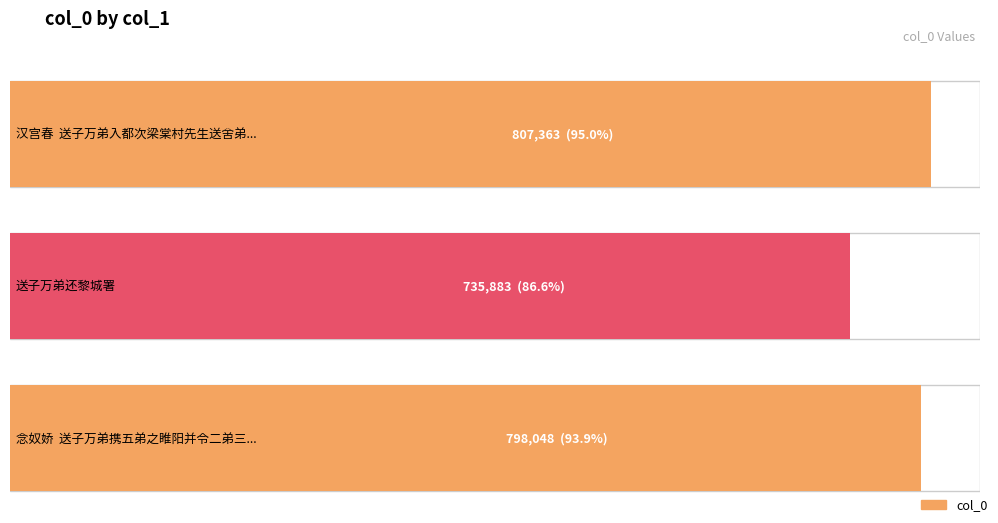

What is the label of the 3rd bar from the right?

汉宫春  送子万弟入都次梁棠村先生送舍弟南归原韵